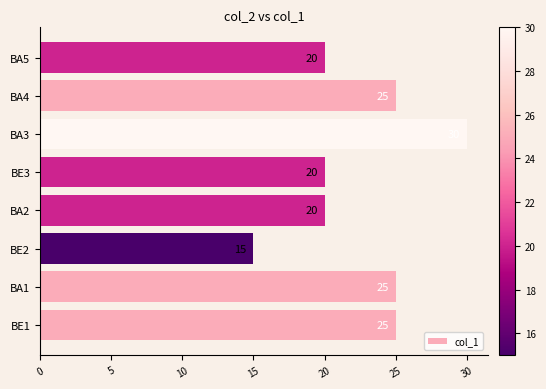

Reading bottom to top, list all the values displayed in this chart.

BE1=25	BA1=25	BE2=15	BA2=20	BE3=20	BA3=30	BA4=25	BA5=20